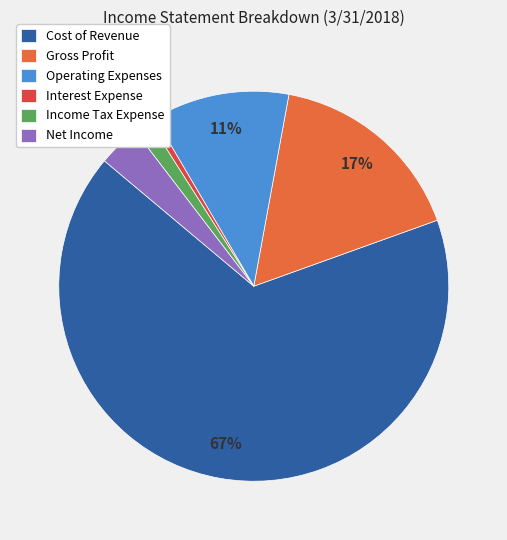

True or false: Operating Expenses accounts for 11% of the total.

True